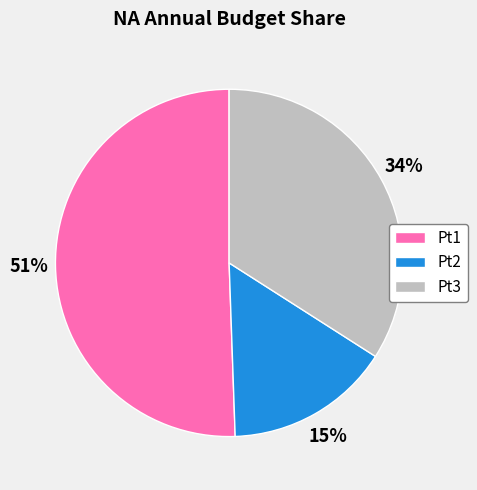

Is Pt2 the majority of the pie?

No